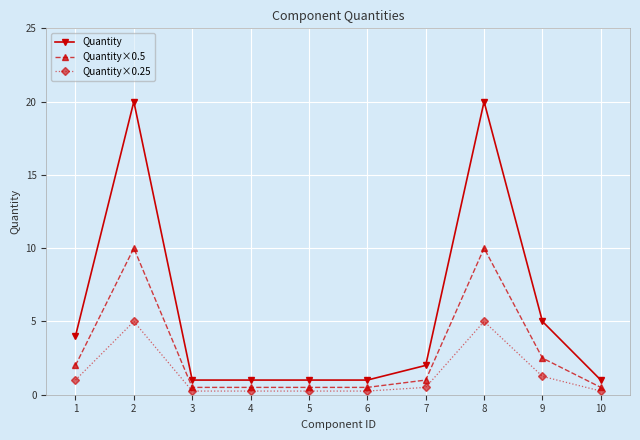

True or false: Quantity and Quantity×0.25 cross at least once.

False